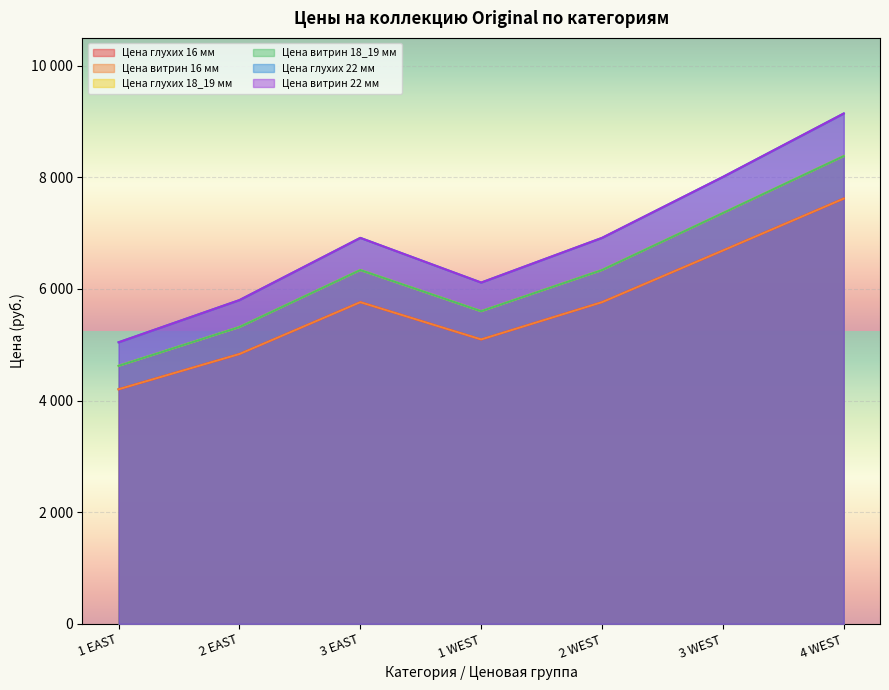

What is the difference between the Цена глухих 16 мм values at 1 WEST and 4 WEST?

2524